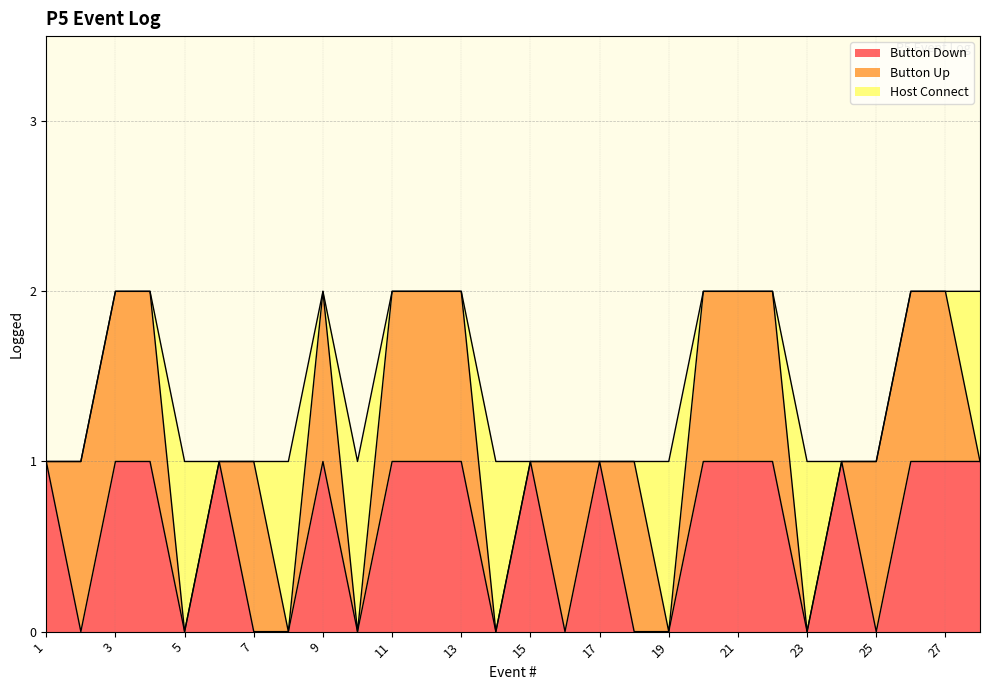

Which has a higher value, 10 or 27?

27